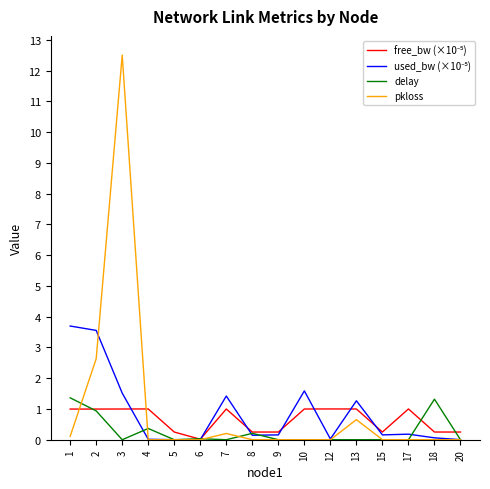

Which category has the highest value in the pkloss series?

3